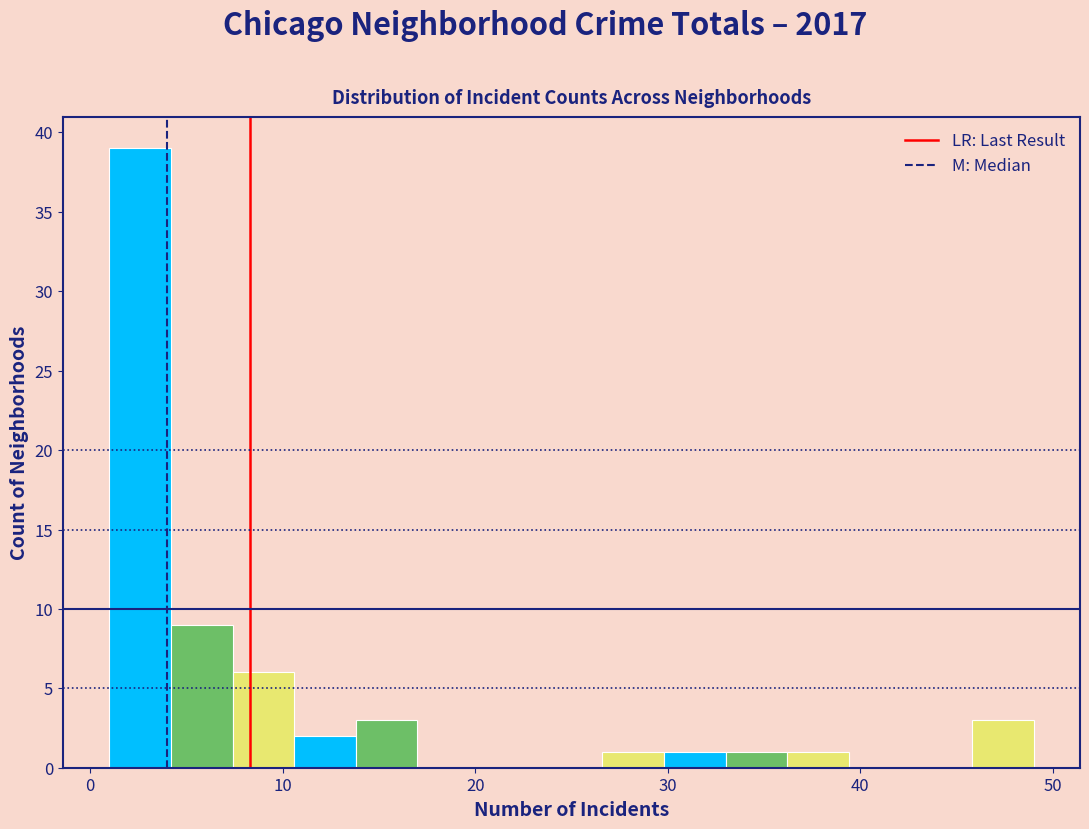

Read against the x-axis, roughly where is the centre of the tallest bar?

3